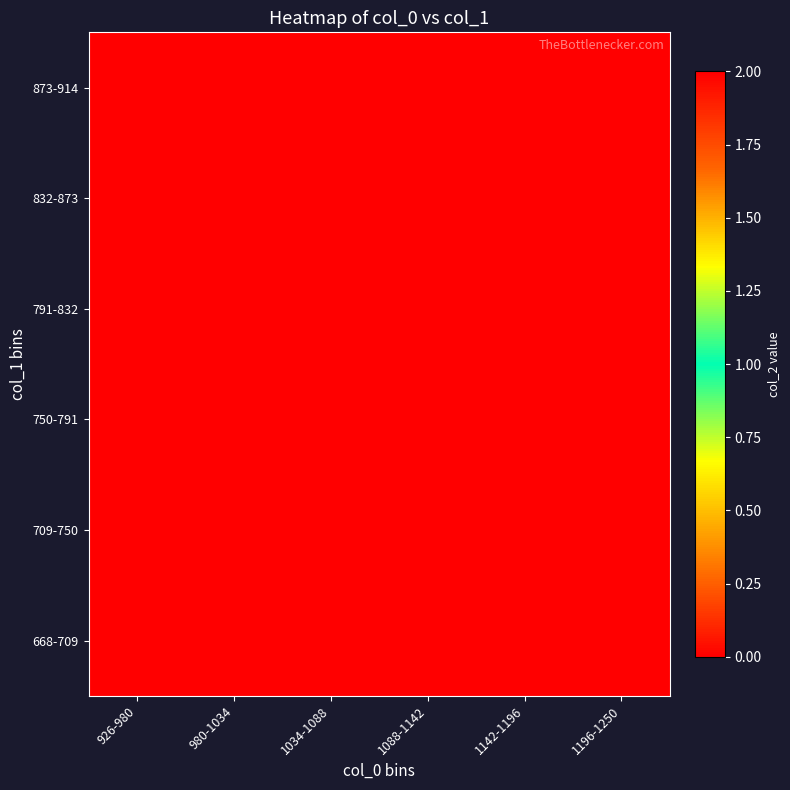

Reading left to right, extract all data points from this chart.

668-709: 926-980=2	980-1034=2	1034-1088=0	1088-1142=0	1142-1196=0	1196-1250=0
709-750: 926-980=2	980-1034=0	1034-1088=2	1088-1142=2	1142-1196=0	1196-1250=0
750-791: 926-980=0	980-1034=0	1034-1088=2	1088-1142=0	1142-1196=0	1196-1250=0
791-832: 926-980=2	980-1034=0	1034-1088=2	1088-1142=0	1142-1196=0	1196-1250=0
832-873: 926-980=0	980-1034=0	1034-1088=0	1088-1142=0	1142-1196=0	1196-1250=2
873-914: 926-980=0	980-1034=2	1034-1088=2	1088-1142=2	1142-1196=0	1196-1250=0